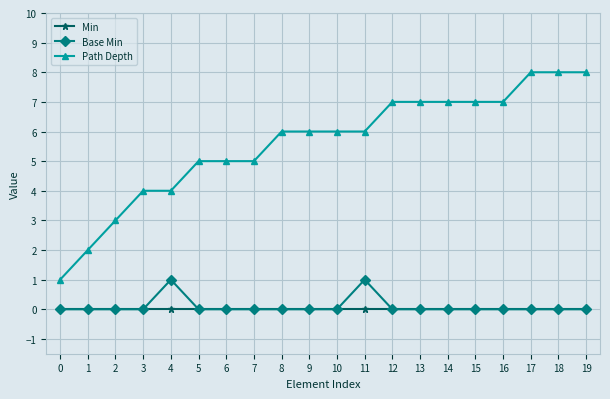

Count the number of data series in this chart.

3